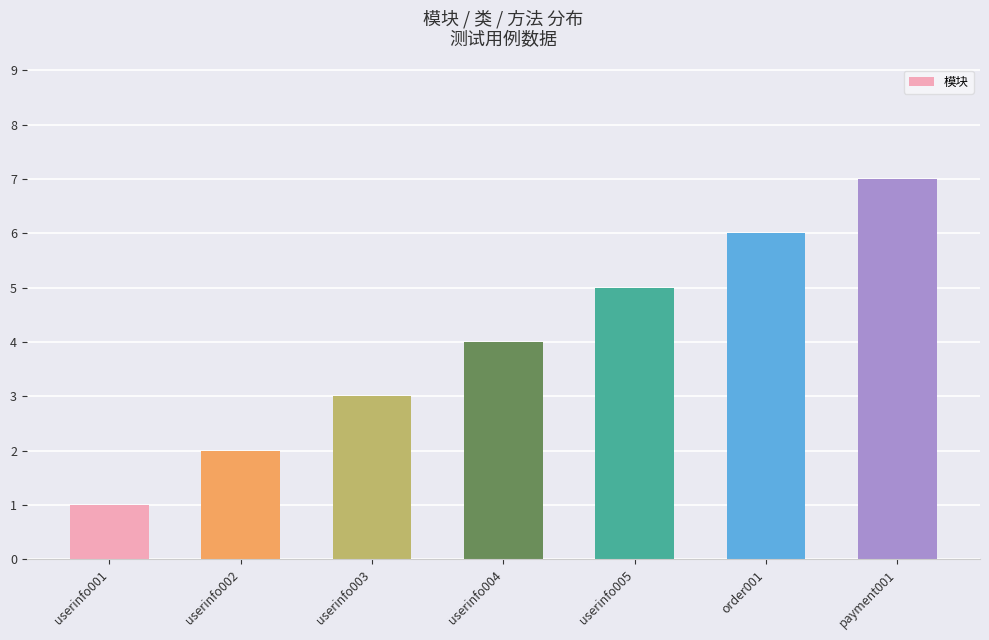

How many bars are there in total?

7